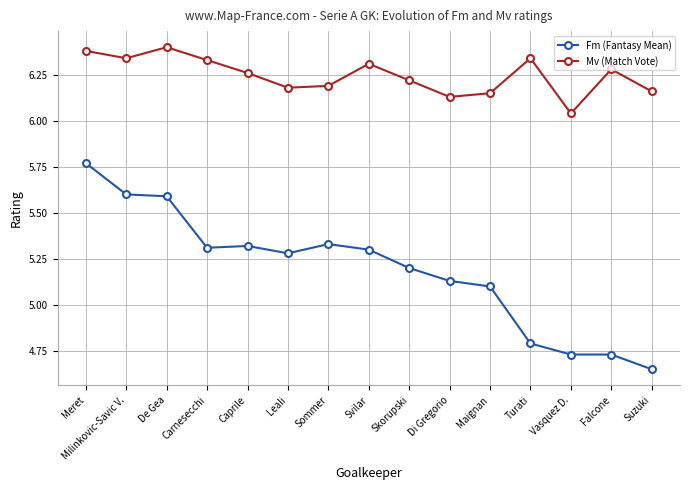

How many data points in Fm (Fantasy Mean) are less than 5?

4